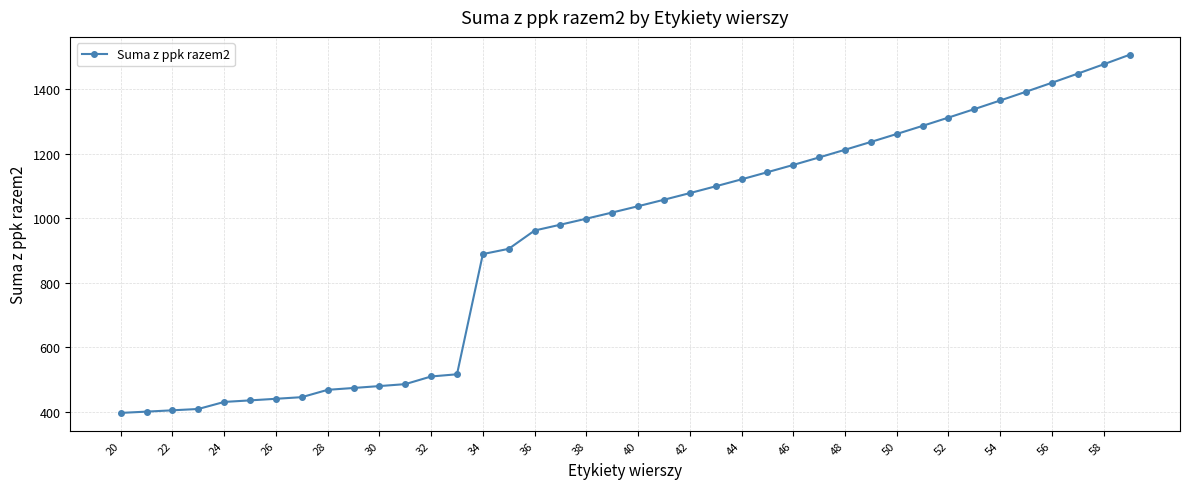

Does the chart have visible grid lines?

Yes